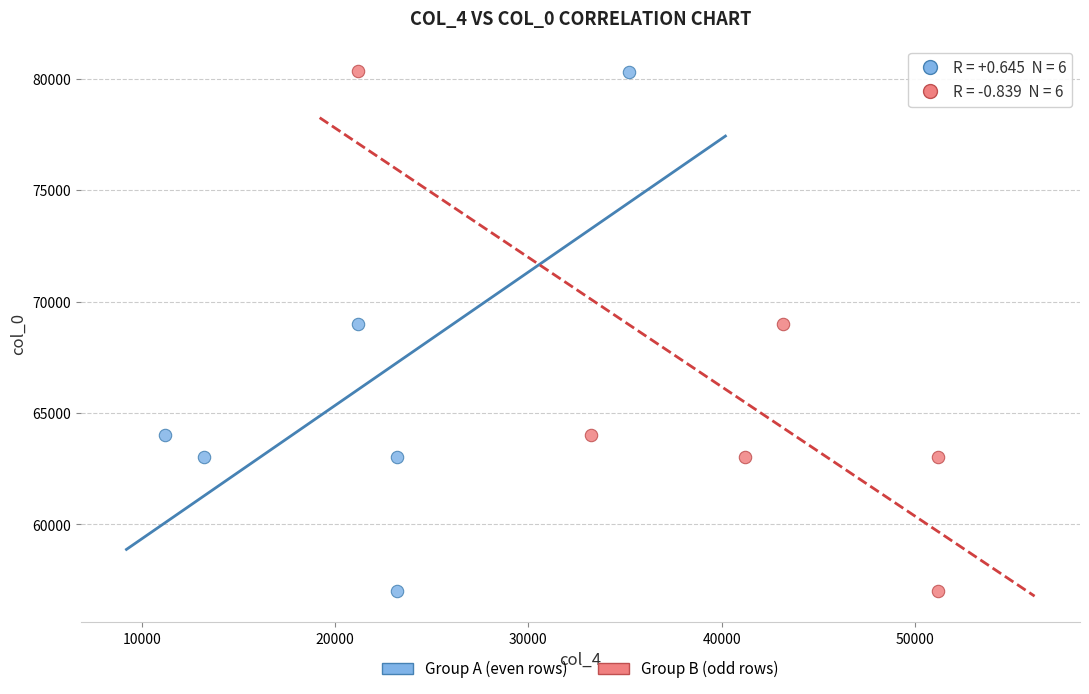

Which series has the largest Y range (max minus min)?

Group B (odd rows)